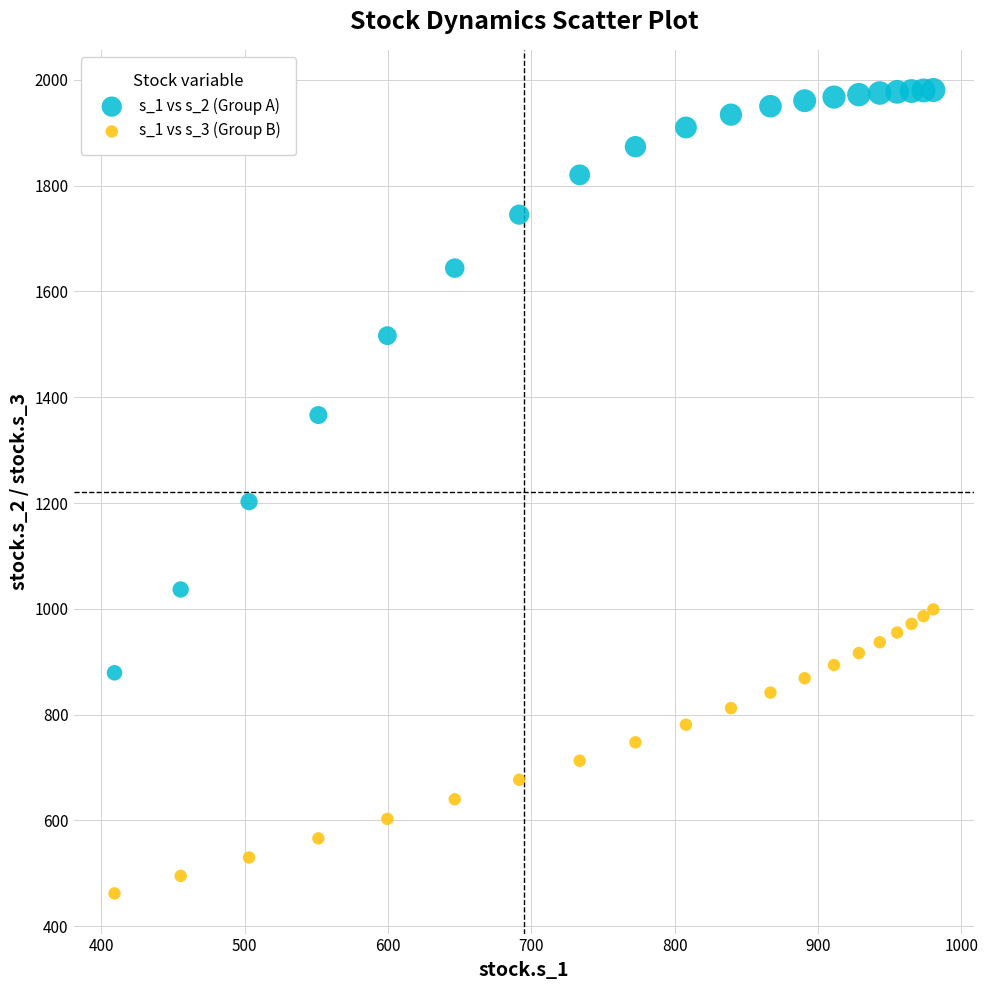

Which series has the widest spread of Y values?

s_1 vs s_2 (Group A)